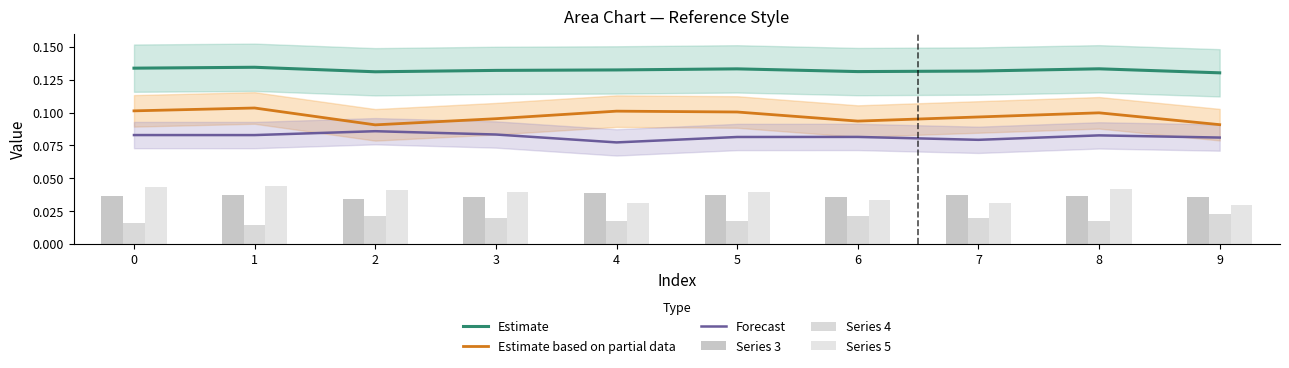

Is the value of Series 4 at 0 greater than the value of Estimate based on partial data at 2?

No